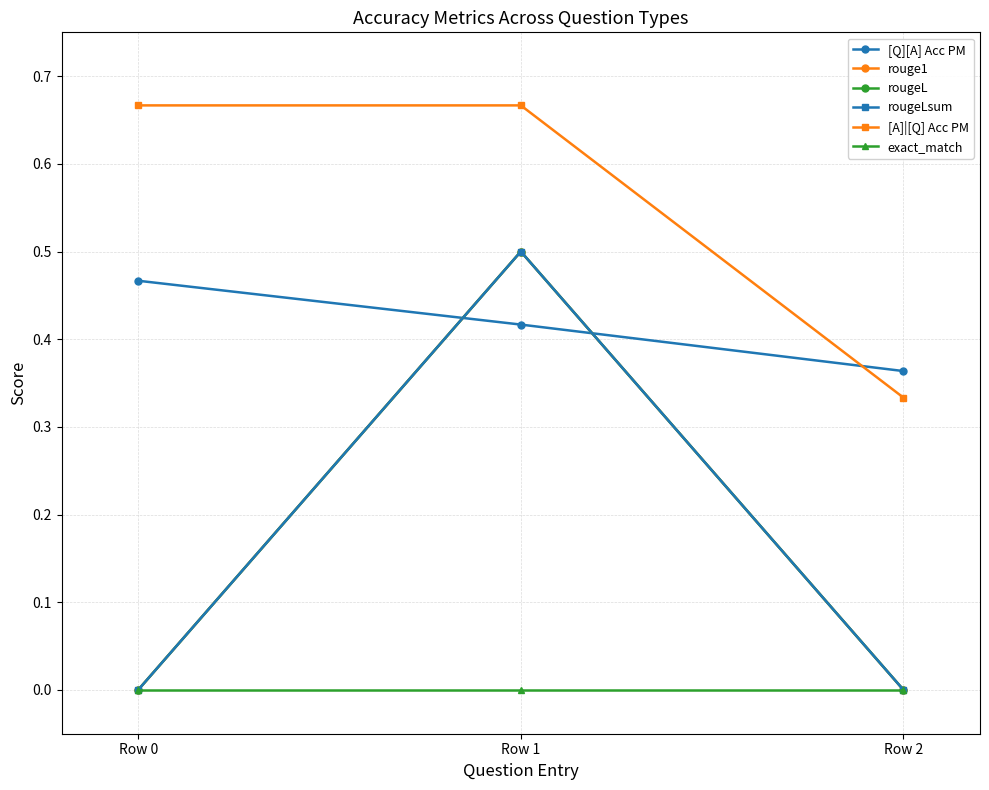

Rank the series at Row 0 from lowest to highest value.

rouge1, rougeL, rougeLsum, exact_match, [Q][A] Acc PM, [A]|[Q] Acc PM